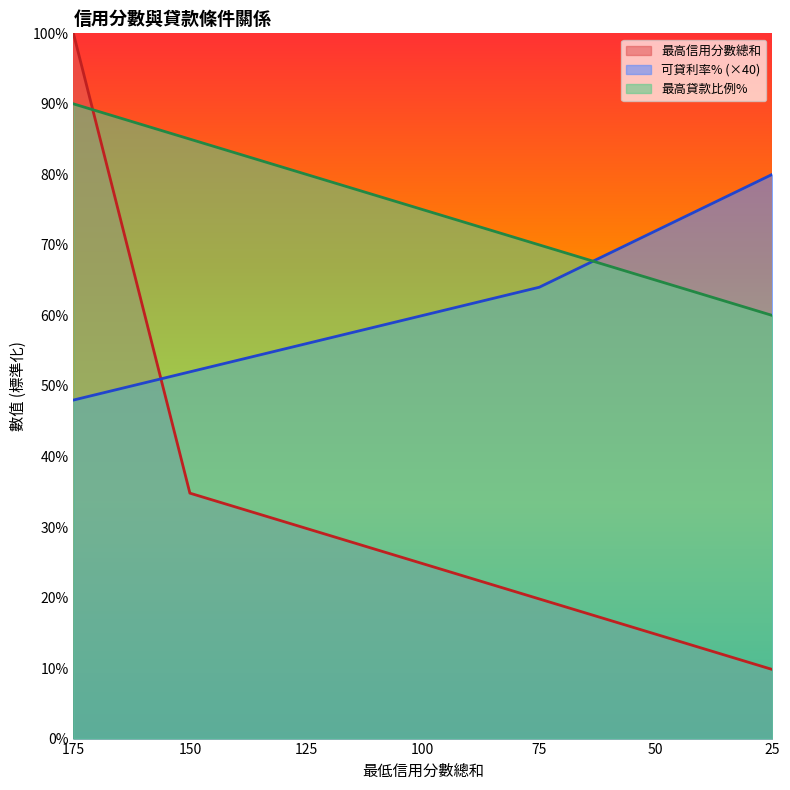

Between 175 and 150, which series saw the biggest shift?

最高信用分數總和